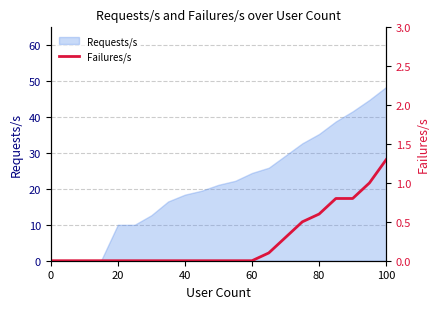

What is the maximum value for Requests/s?

48.4